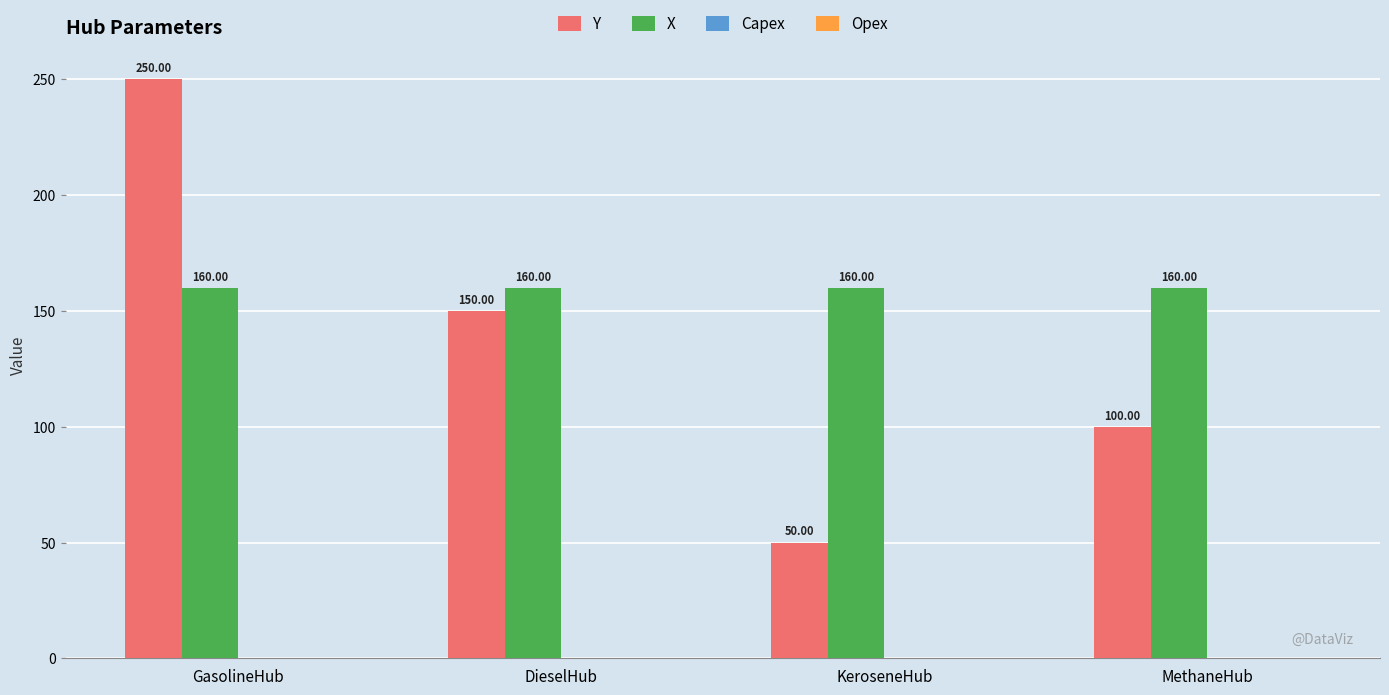

Which series has the largest total across all categories?

X